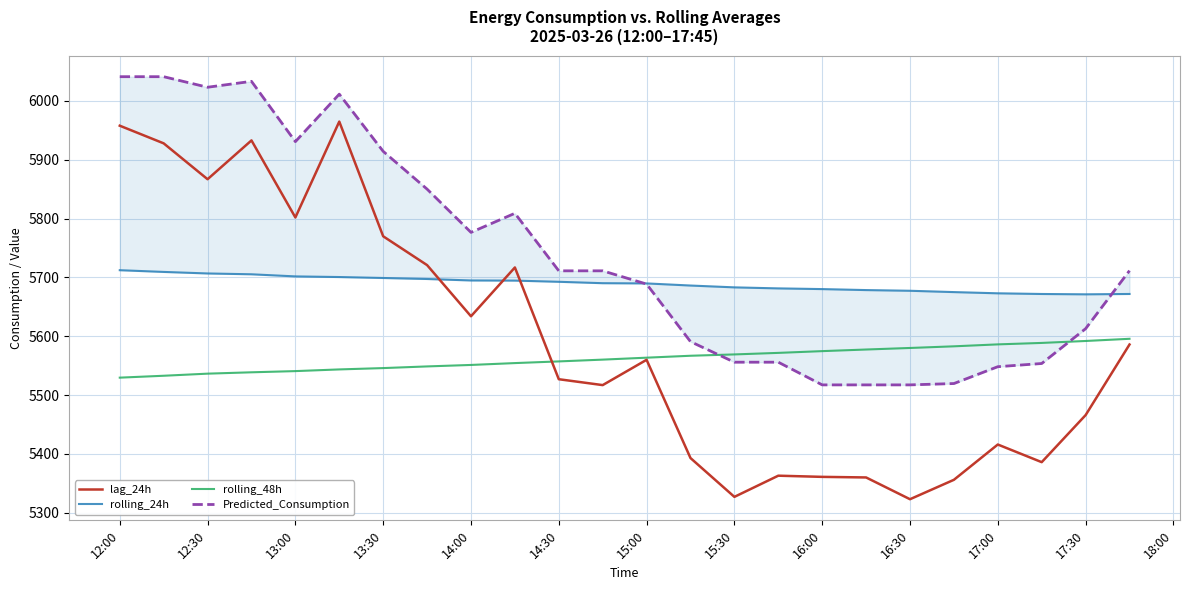

What is the highest value of the rolling_48h series?

5595.7